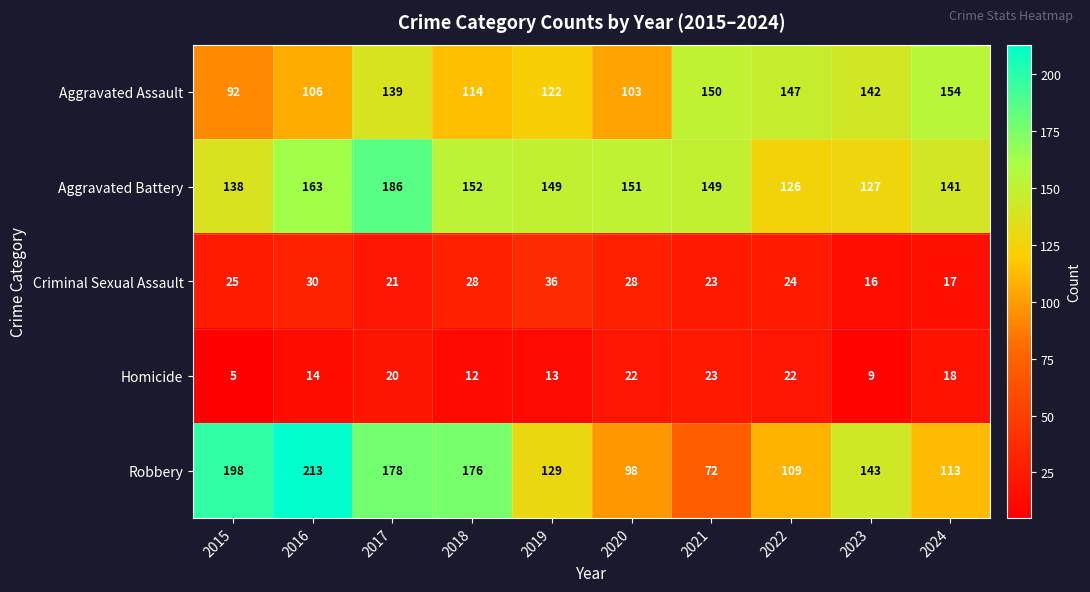

At how many categories does at least one series exceed 118?

10